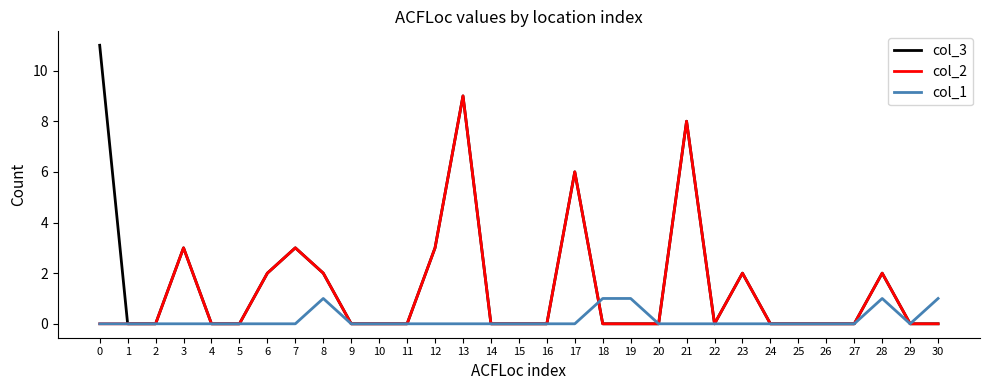

At which category is the sum across all series the highest?

13